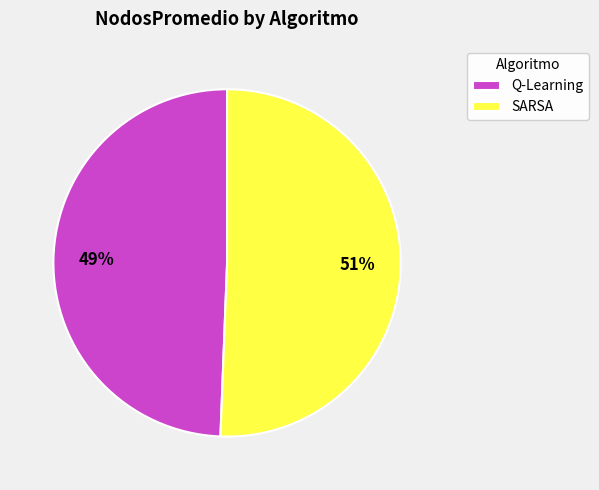

Which slice is the largest?

SARSA